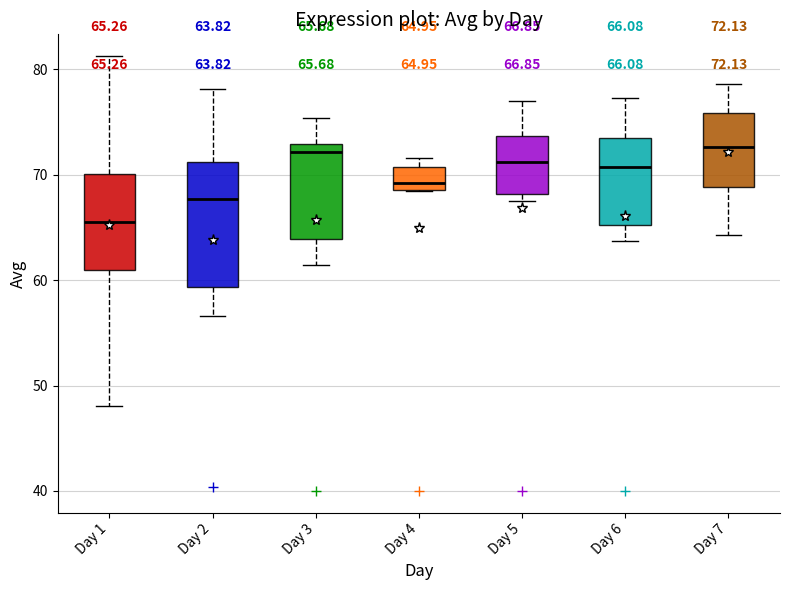

Which box is the tallest, from its lower edge to its upper edge?

Day 2